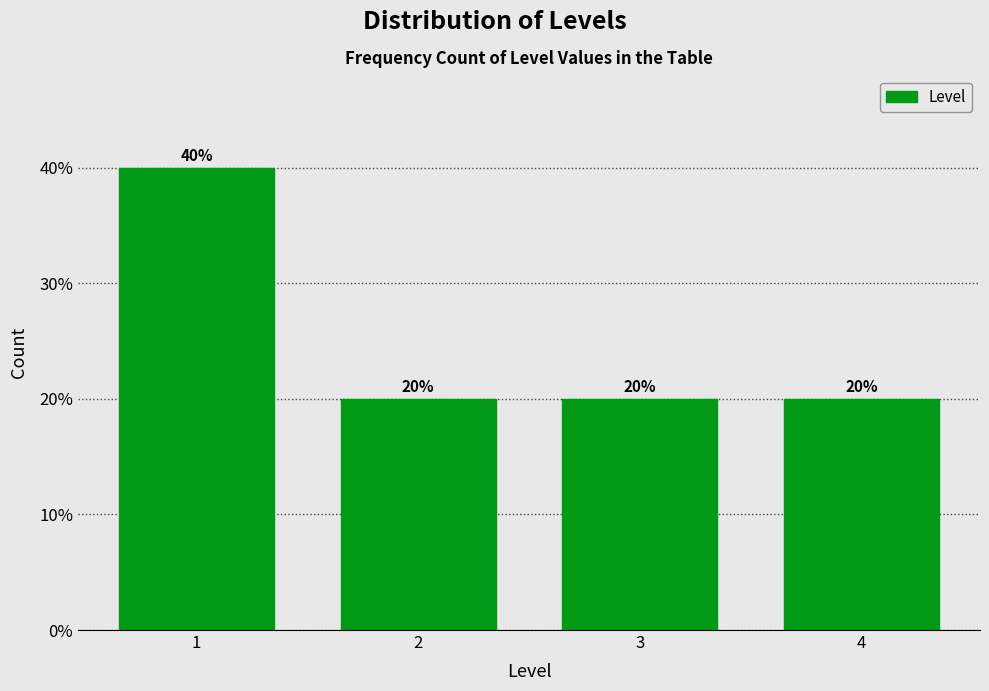

Reading left to right, extract all data points from this chart.

1=40	2=20	3=20	4=20